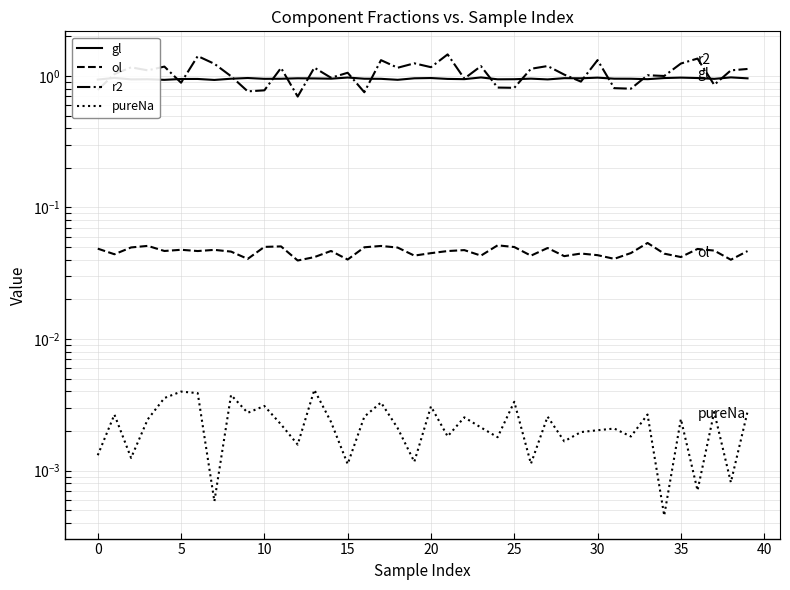

In gl, how many points are lower than both neighbors (excluding endpoints)?

12